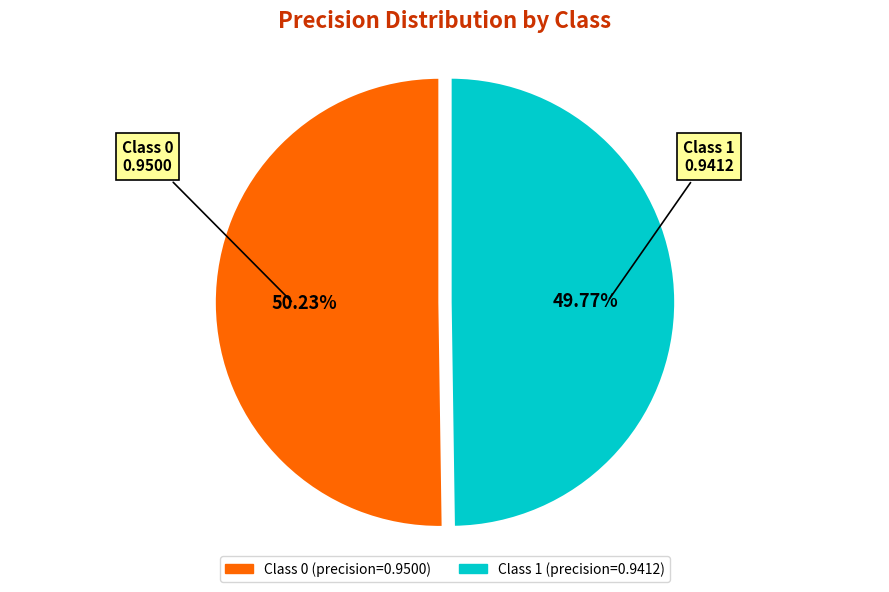

Is there a majority slice in this chart?

Yes